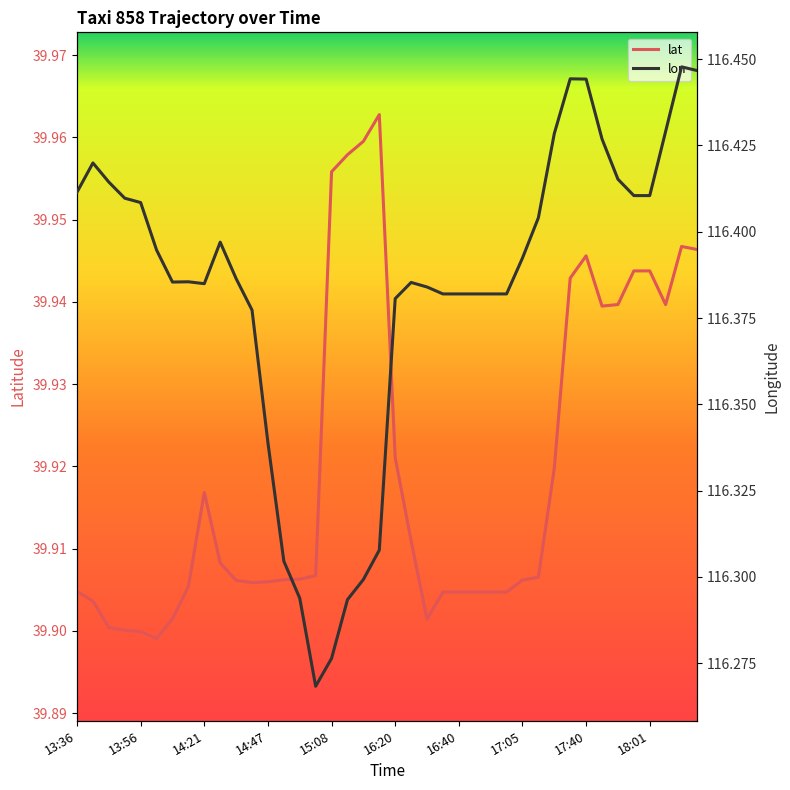

The lat series shows 39.9 at 14:41. True or false?

True